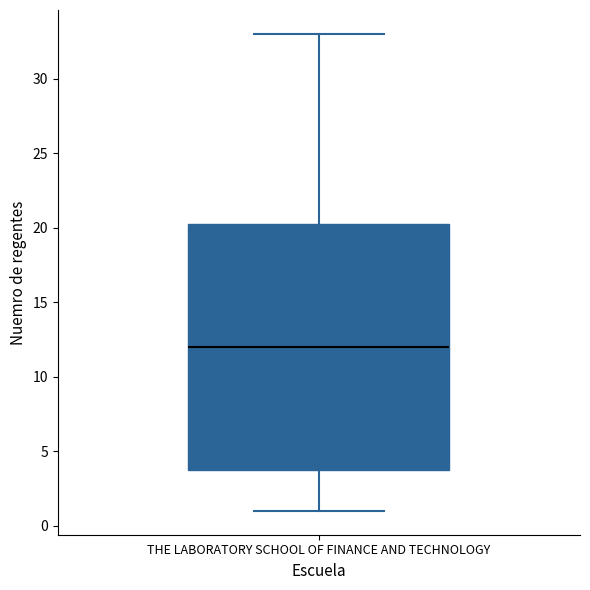

Where is the upper edge of the box for THE LABORATORY SCHOOL OF FINANCE AND TECHNOLOGY on the y-axis? The values are not printed on the chart, so give them approximately, as read against the axis.

20.5